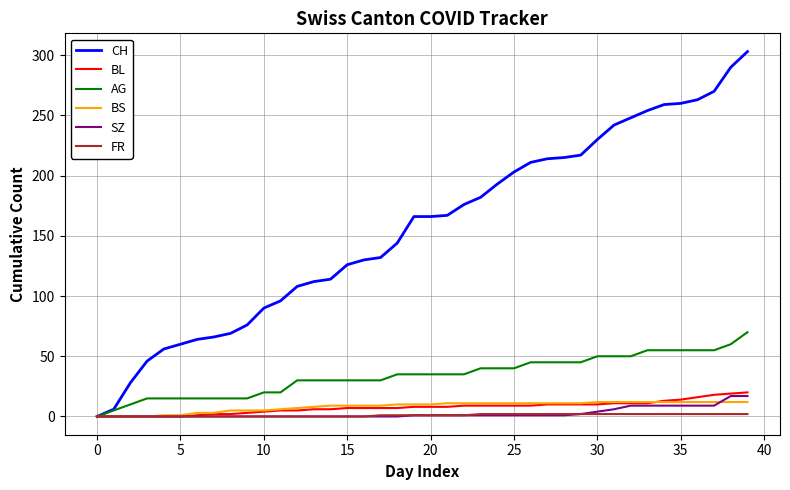

Which series has the largest total across all categories?

CH